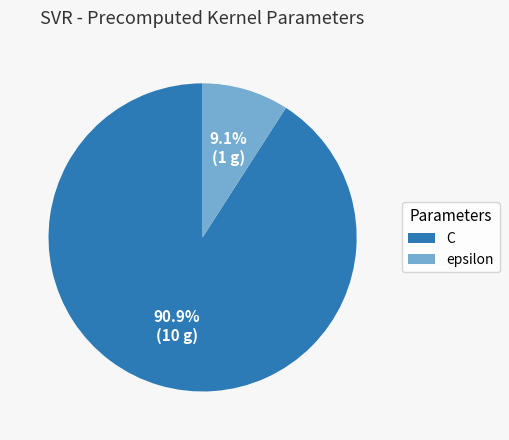

How many segments does this pie chart have?

2